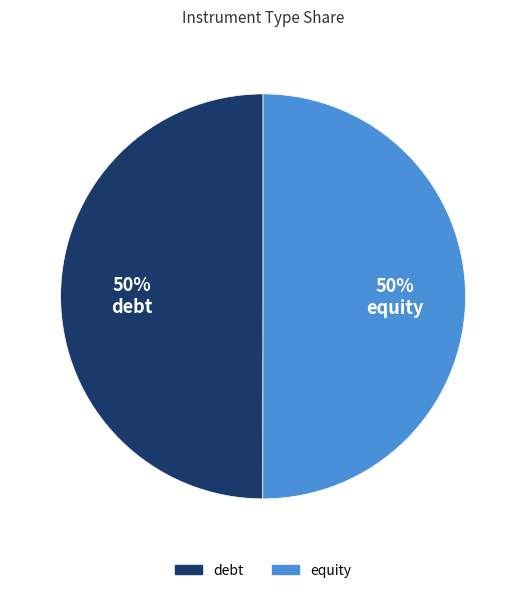

What is the ratio of the value at equity to the value at debt?

1.0